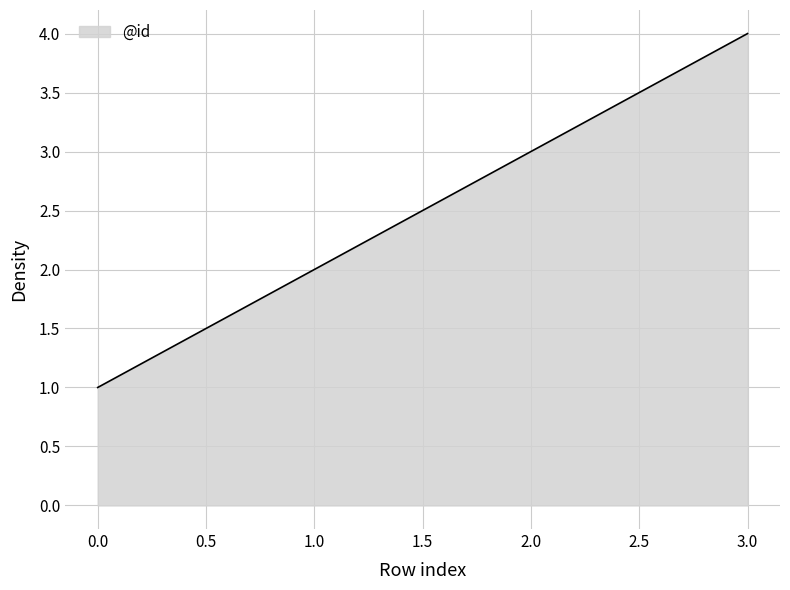

What is the greatest value displayed?

4.0